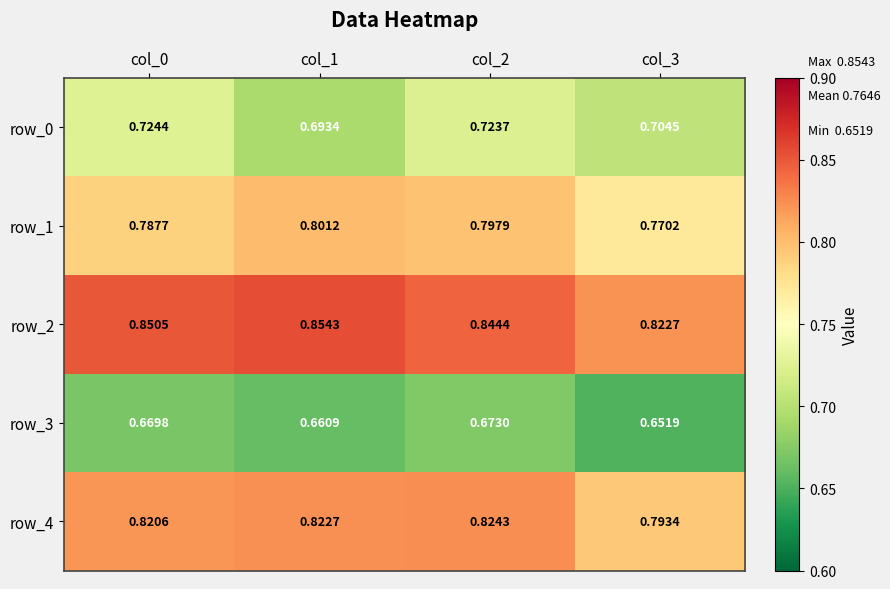

List the series in order of their peak value, lowest first.

row_3, row_0, row_1, row_4, row_2